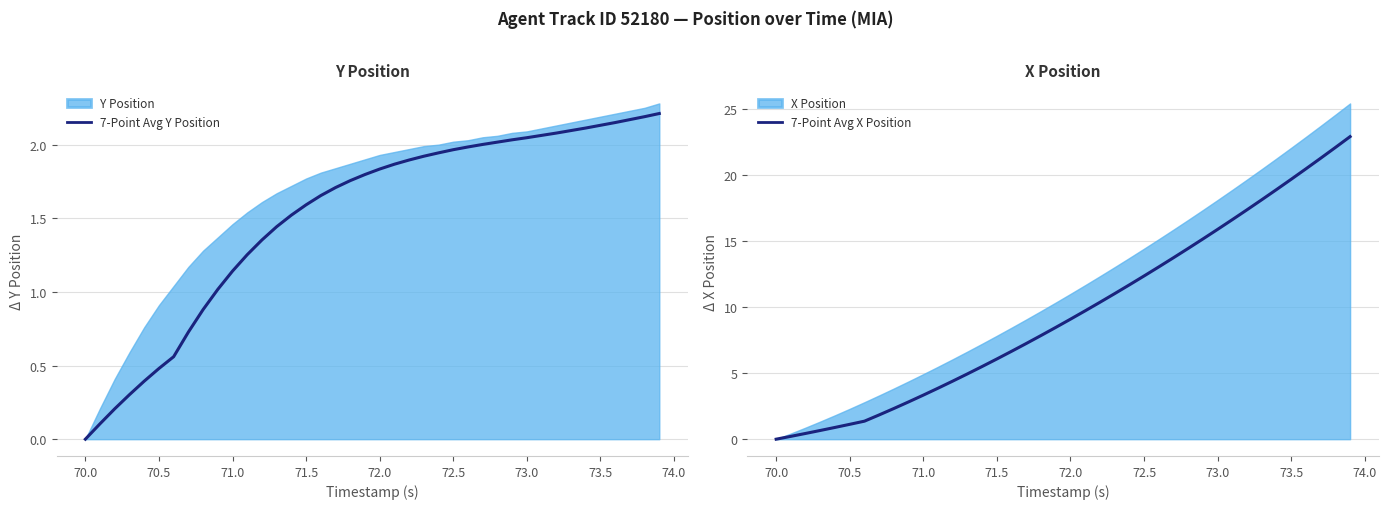

Is it true that 7-Point Avg X Position equals 0.4 at 72.5?

False